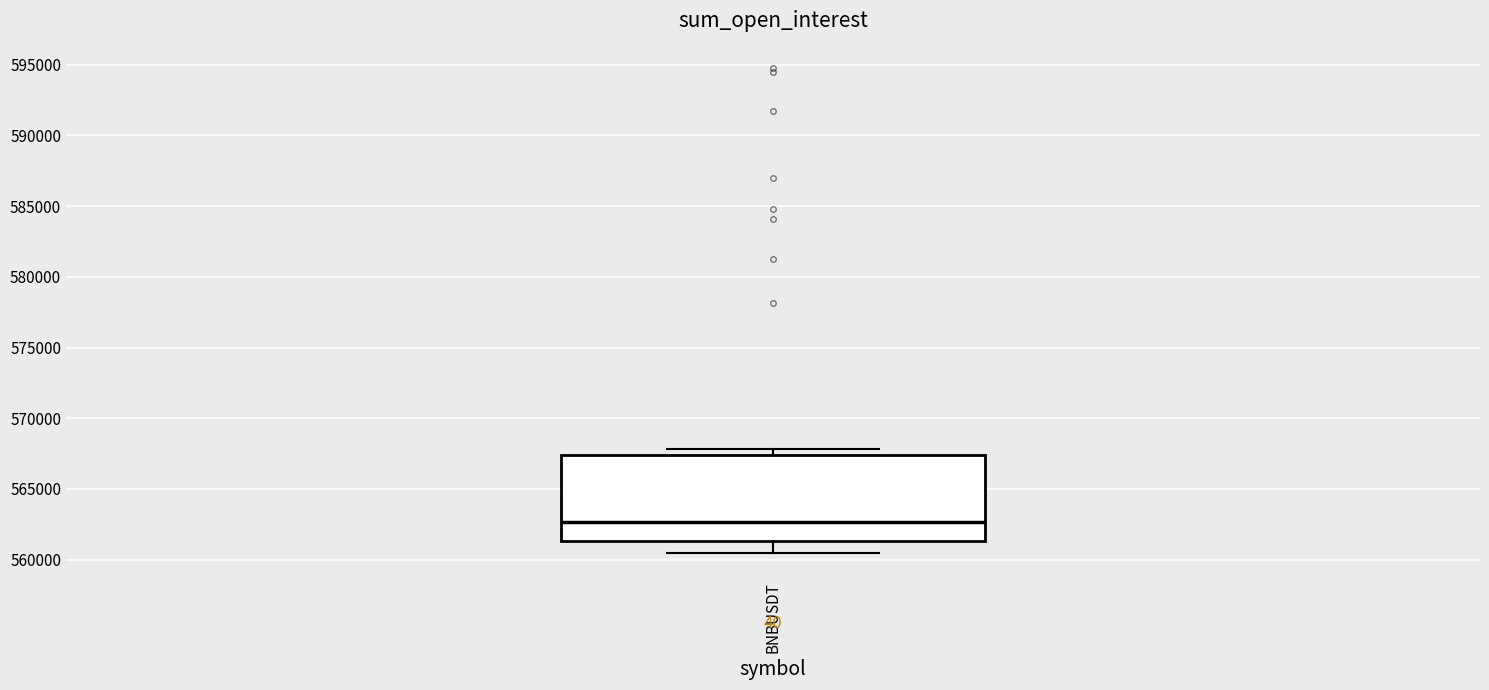

Where is the upper edge of the box for BNBUSDT on the y-axis? The values are not printed on the chart, so give them approximately, as read against the axis.

567500